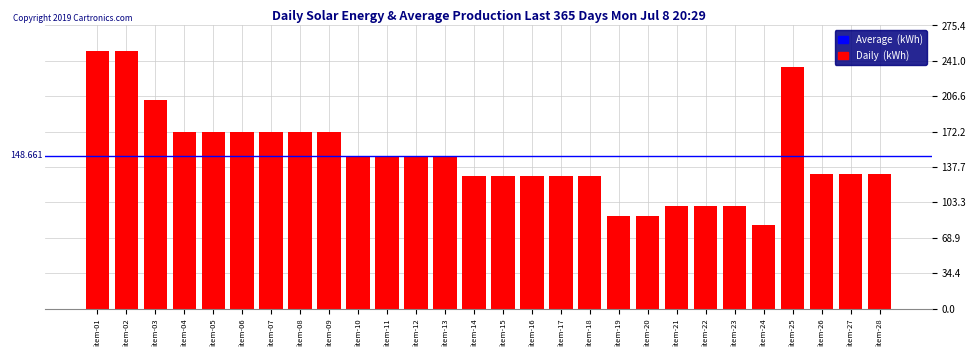

Approximately how many times larger is the value at item-17 compared to item-22?

1.3